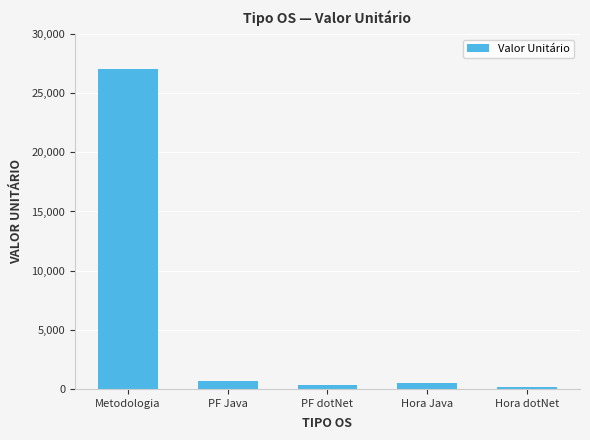

Read the value at PF Java.

630